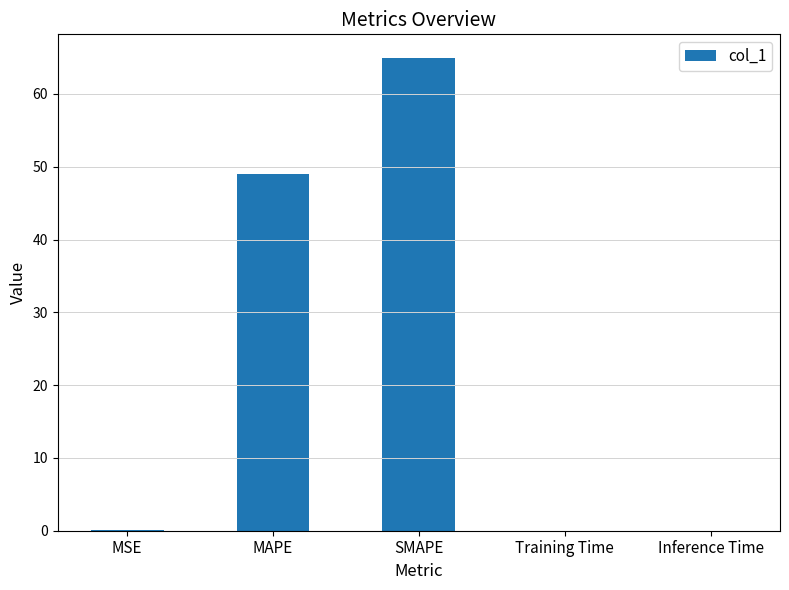

What is the change in value from MAPE to Training Time?

-49.0